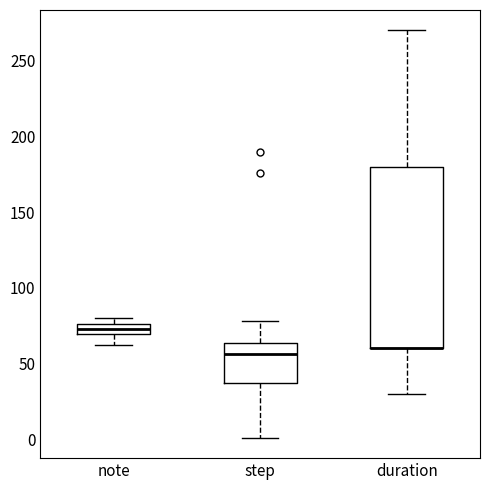

Which box is the tallest, from its lower edge to its upper edge?

duration